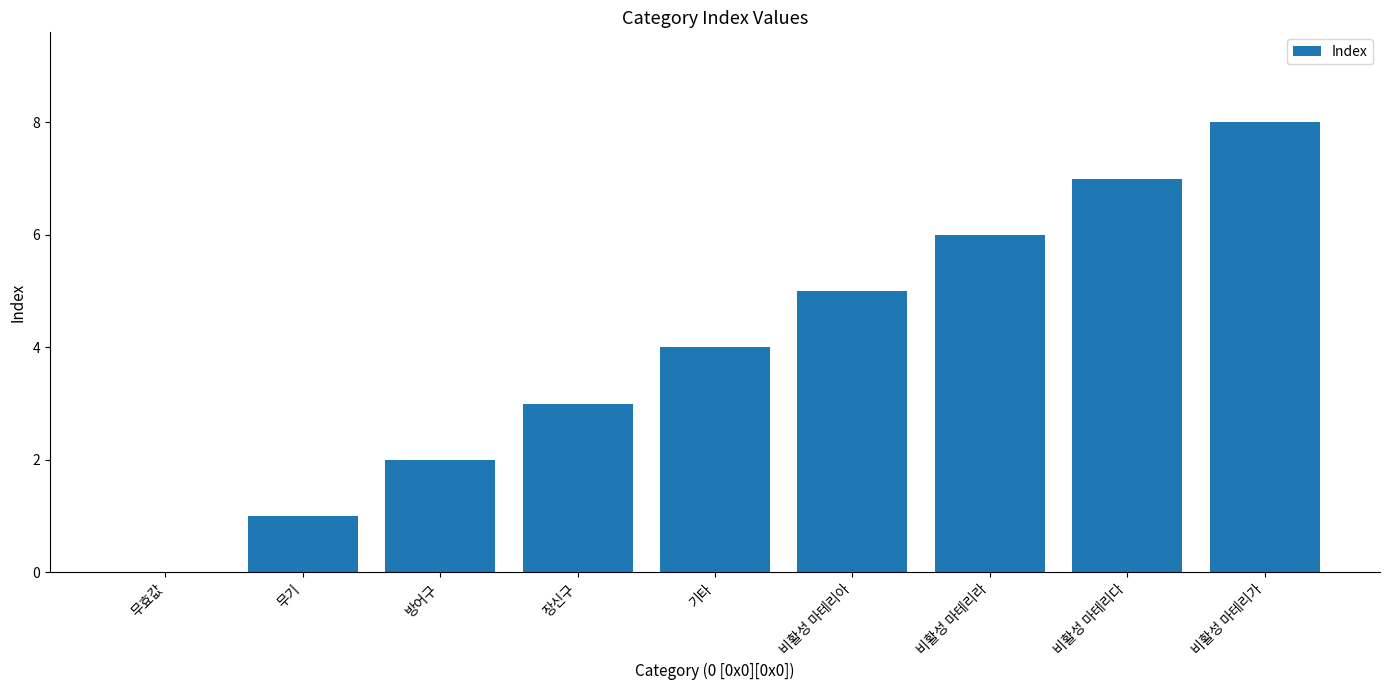

What is the average value?

4